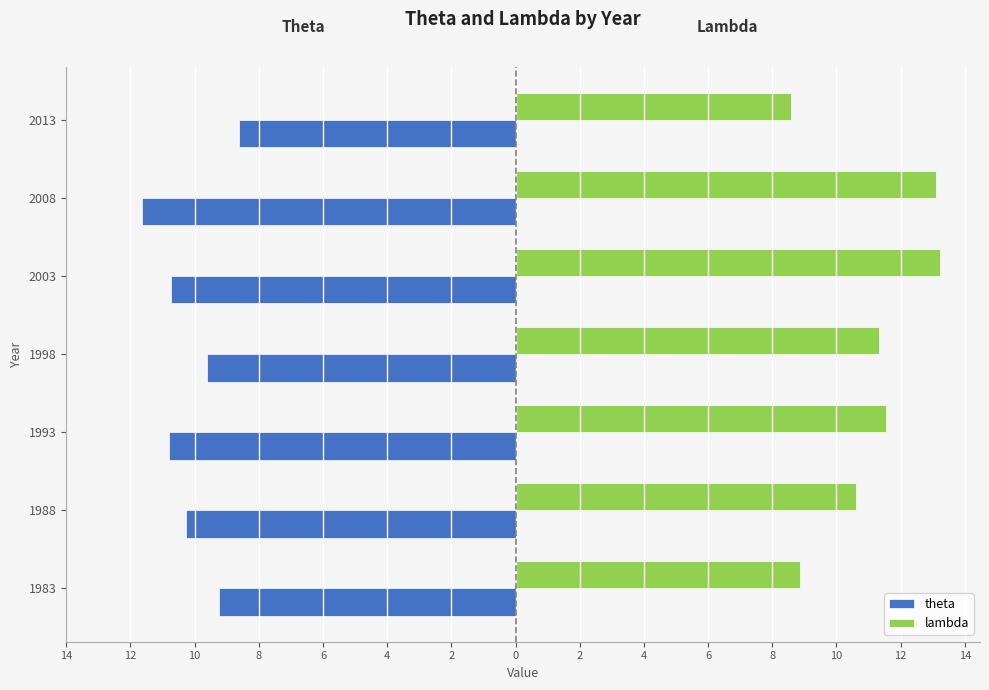

What are all the series names shown in the legend?

theta, lambda